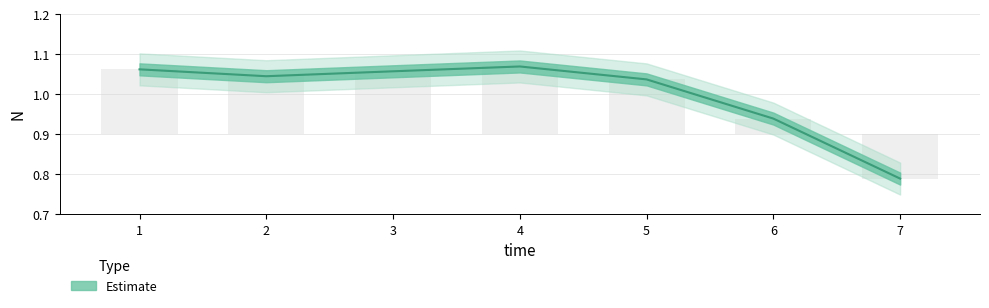

What is the greatest value displayed?

1.1